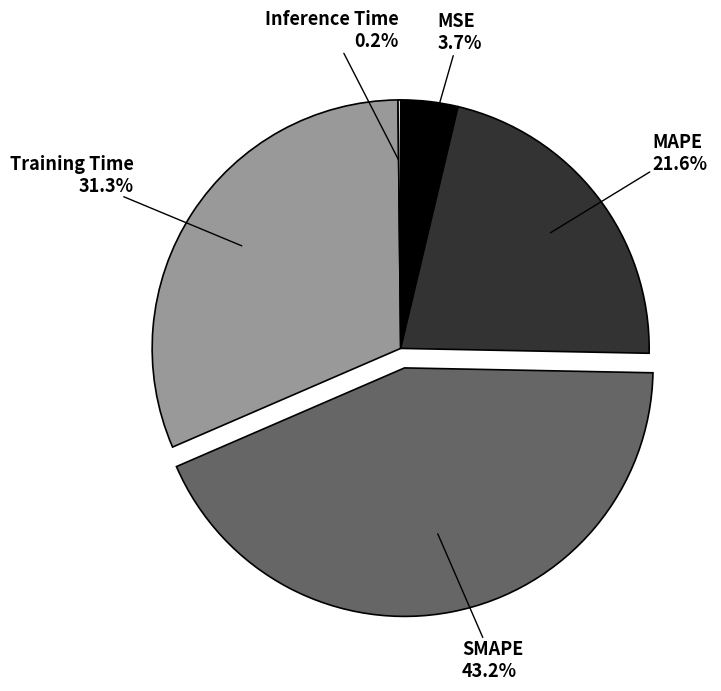

Does Training Time represent more than half of the total?

No